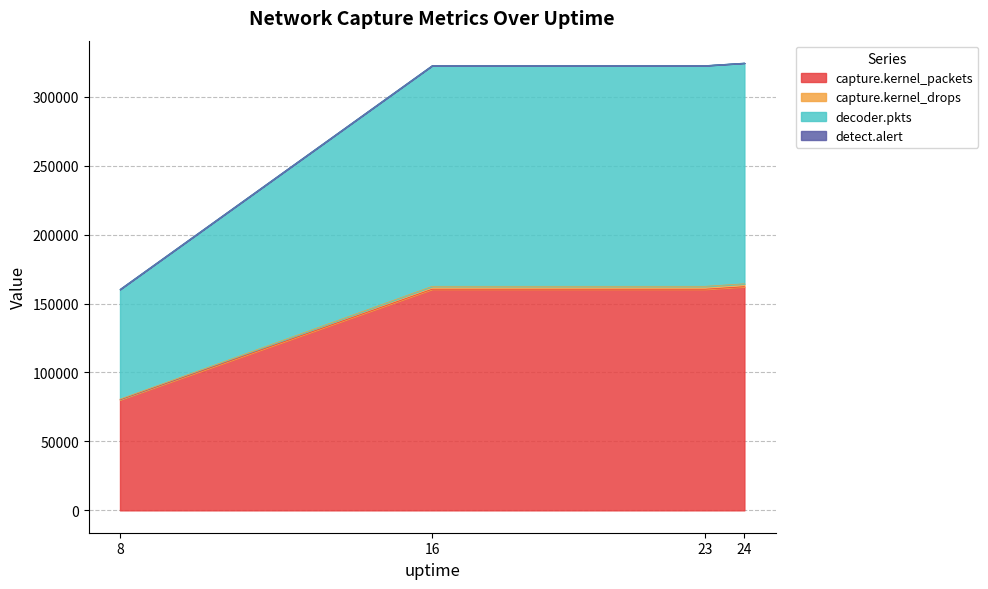

True or false: capture.kernel_packets and decoder.pkts cross at least once.

False